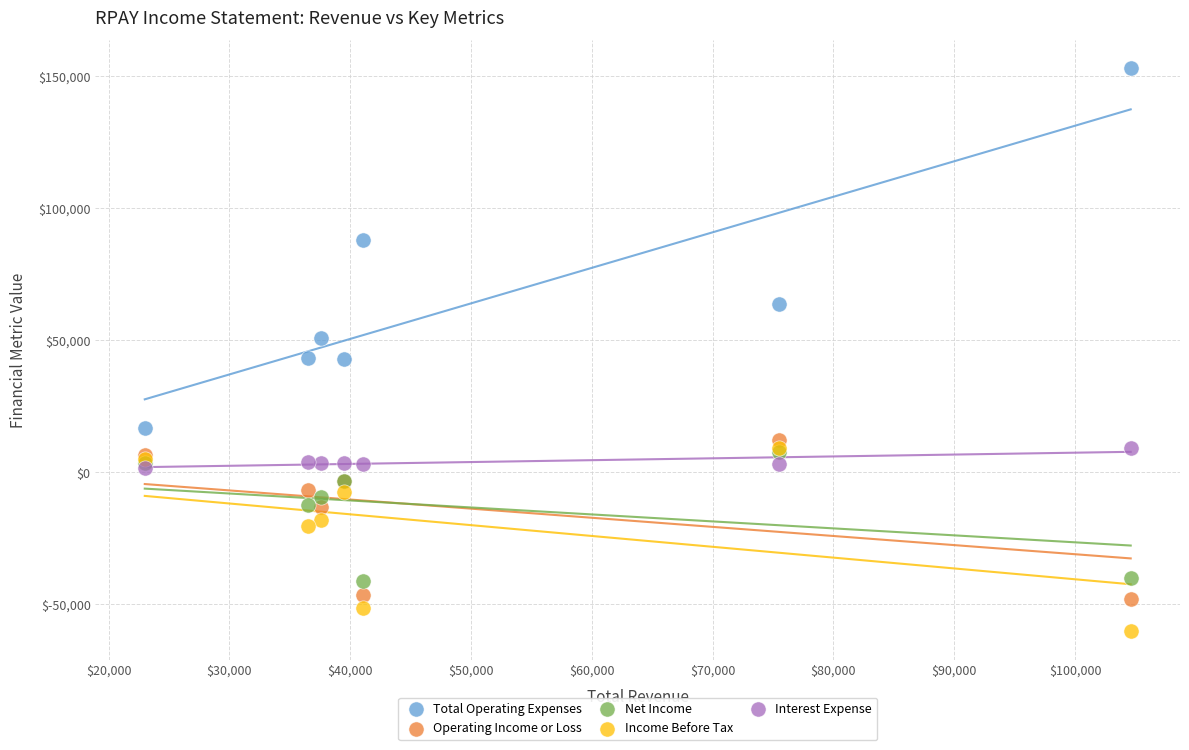

In the Total Operating Expenses series, what Y value is closest to 84750?

87700